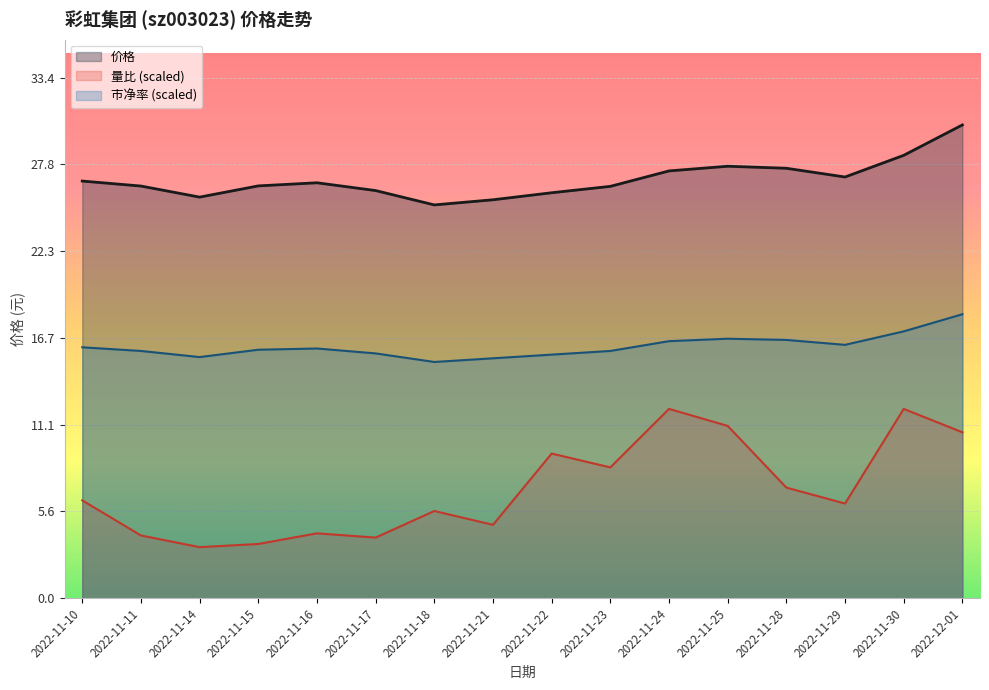

What position from the left is 2022-11-25?

12